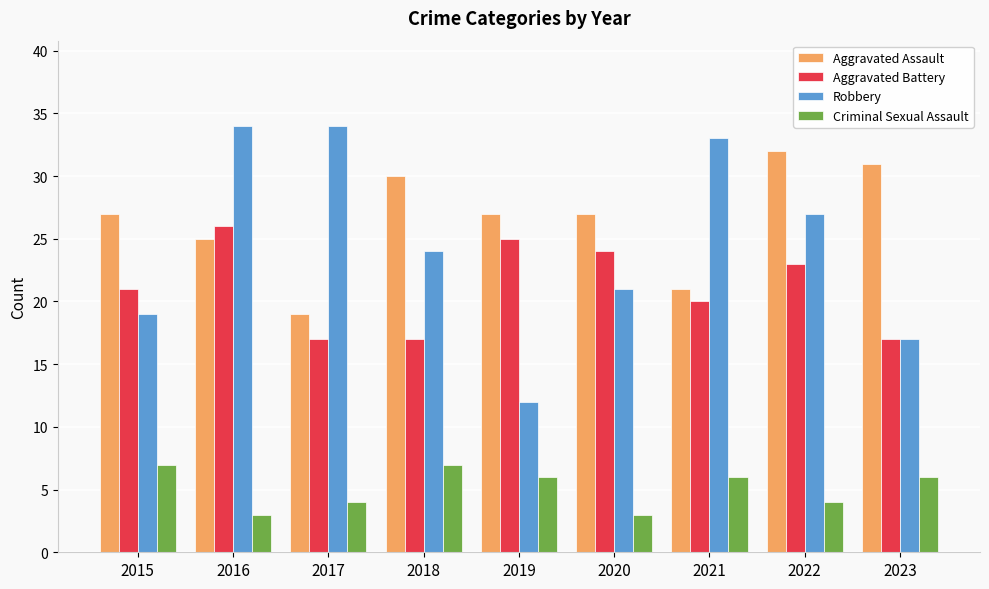

Rank the series by their maximum value, from highest to lowest.

Robbery, Aggravated Assault, Aggravated Battery, Criminal Sexual Assault